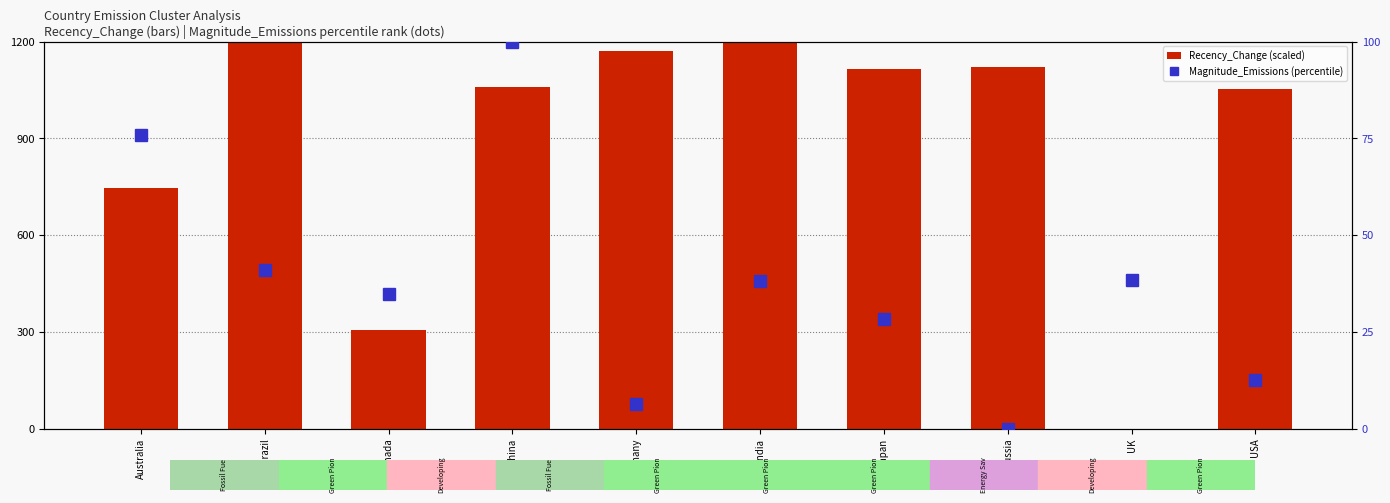

The value of Recency_Change (scaled) at China is 483.4. True or false?

False